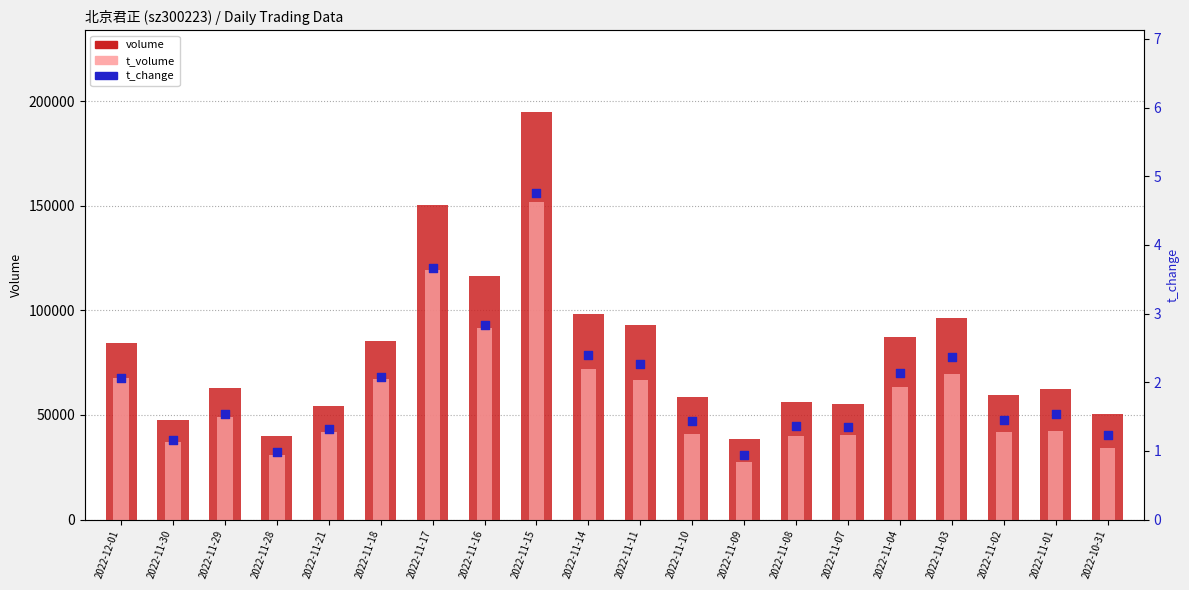

Is the value of volume at 2022-11-28 greater than the value of t_volume at 2022-11-09?

Yes